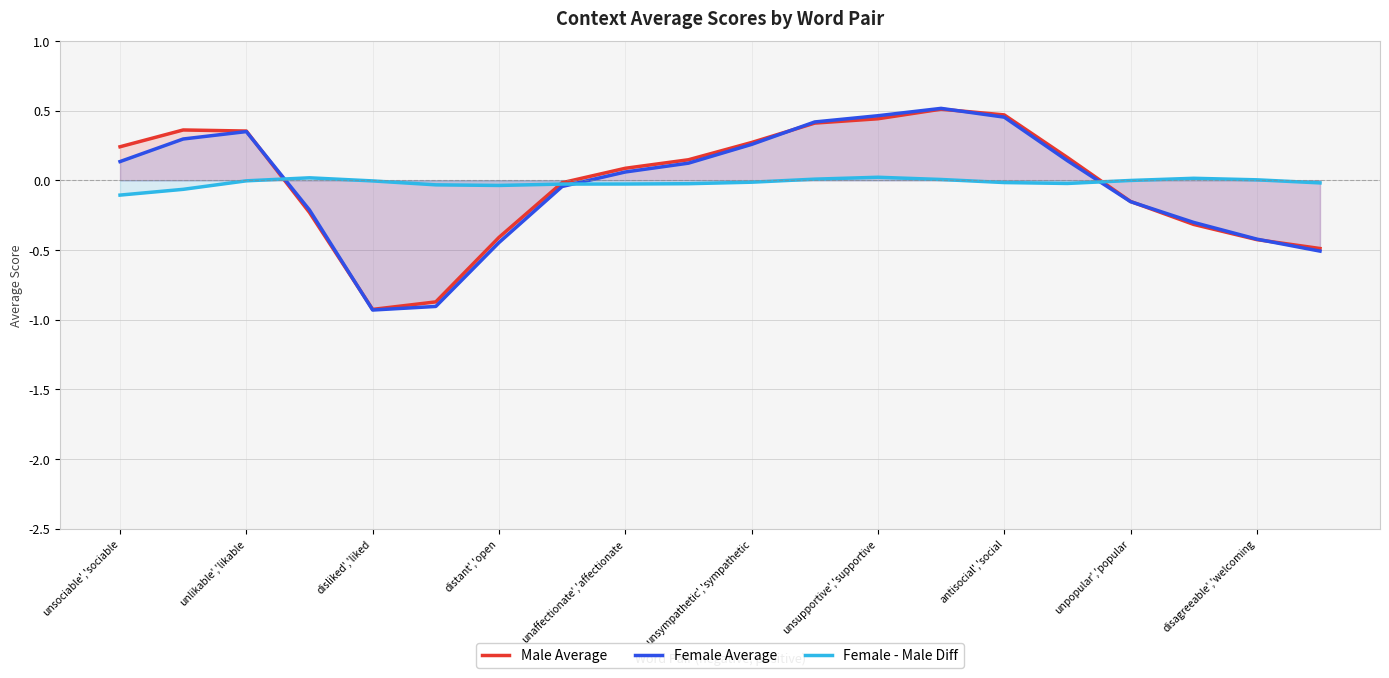

How many categories are shown in the chart?

20